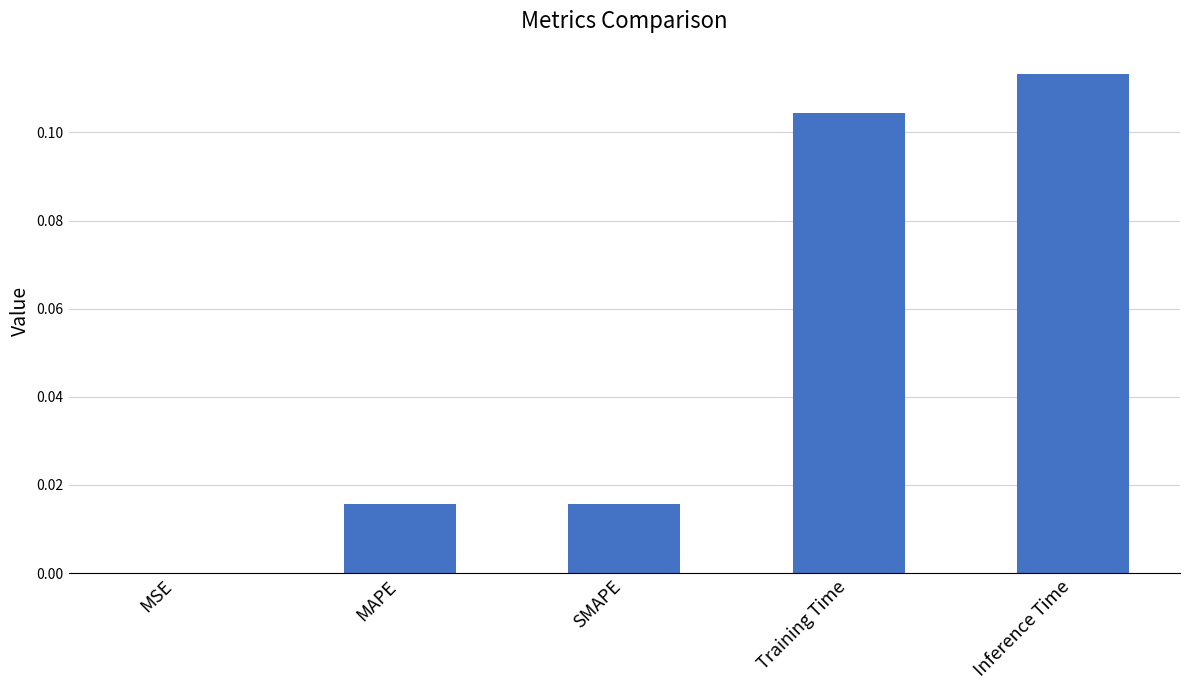

The chart shows a value of 0.0 at SMAPE. True or false?

True